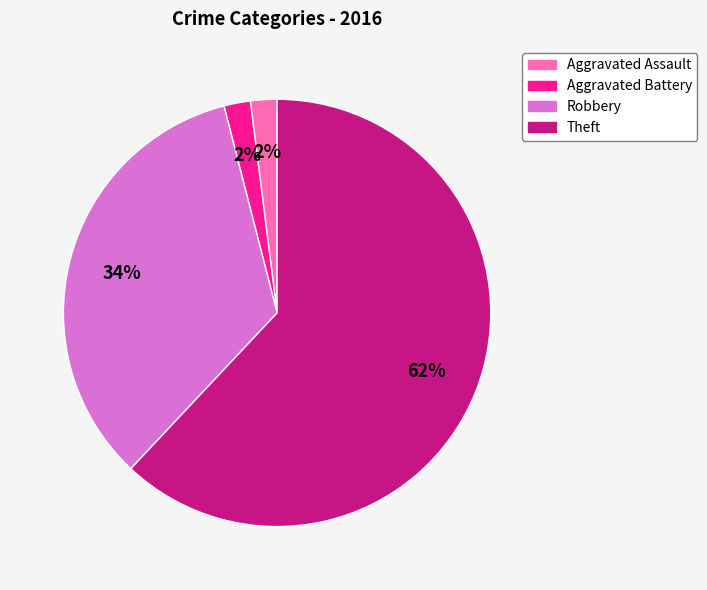

True or false: Aggravated Battery accounts for 13% of the total.

False